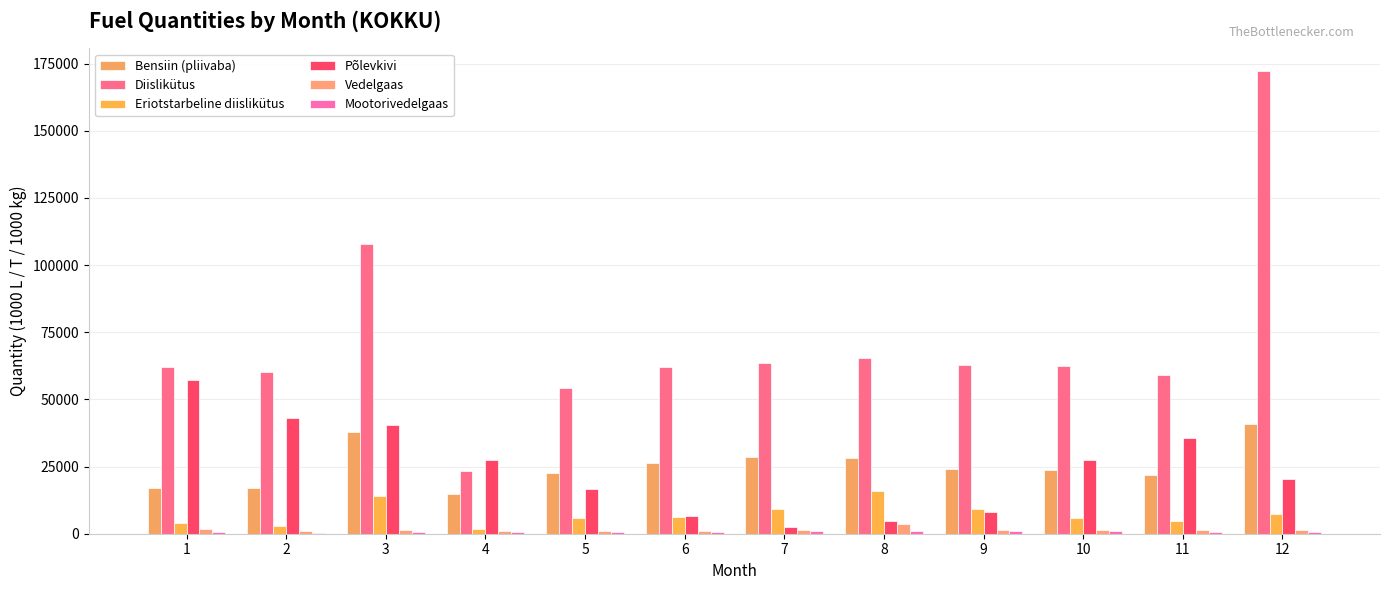

At which category is the sum across all series the highest?

12